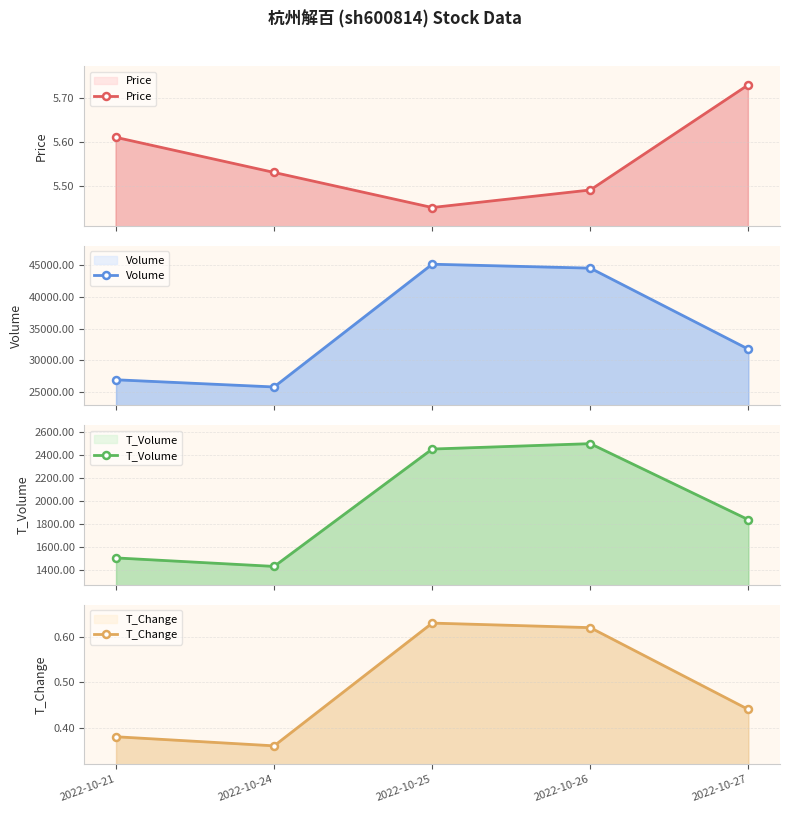

What is the value of the T_Volume point at the 3rd from the left?

2452.0